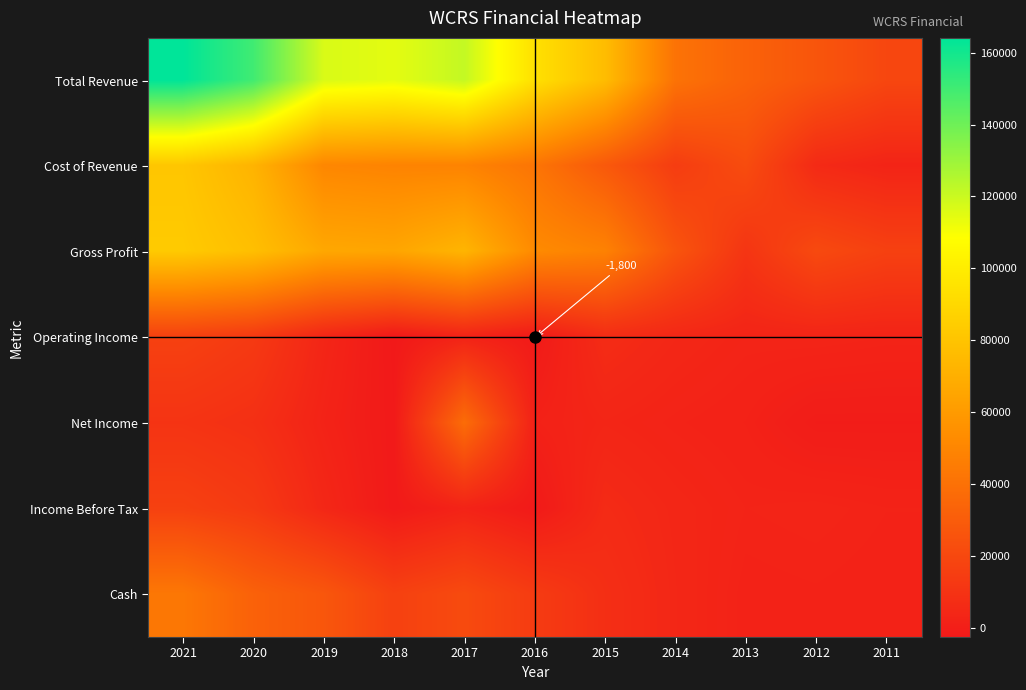

At which label is Gross Profit closest to 46950?

2015